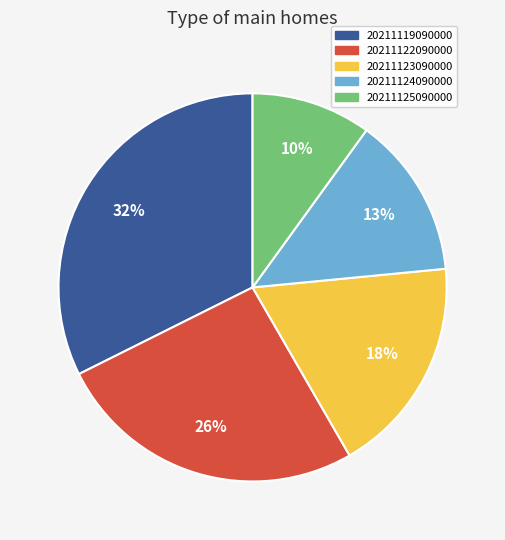

Do 20211124090000 and 20211125090000 together represent more than half of the pie?

No